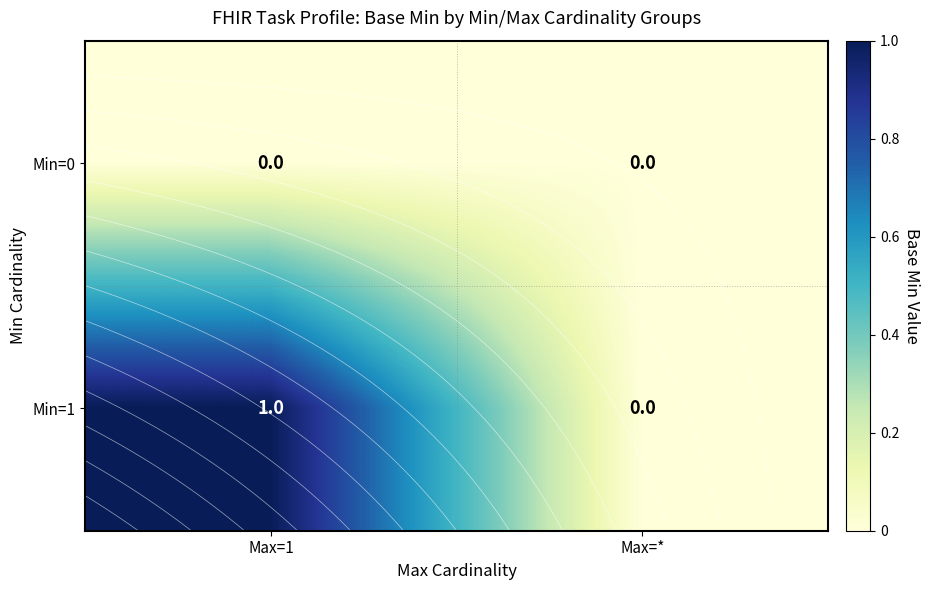

Rank the categories by Min=1 value from lowest to highest.

Max=*, Max=1